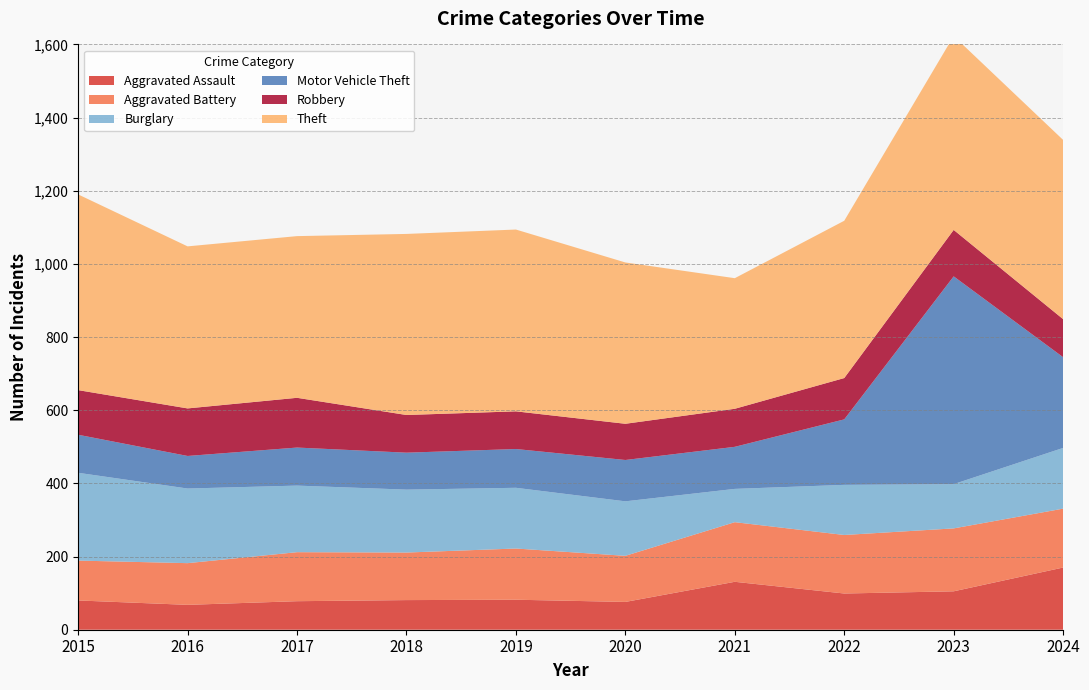

Reading right to left, list all the values displayed in this chart.

Aggravated Assault: 170	105	99	131	76	82	81	78	68	80
Aggravated Battery: 161	172	160	163	126	140	130	134	114	109
Burglary: 166	121	137	91	149	166	172	182	204	240
Motor Vehicle Theft: 248	568	179	115	113	106	101	104	89	104
Robbery: 104	127	113	104	99	103	103	136	130	122
Theft: 490	530	430	357	441	497	495	442	443	535